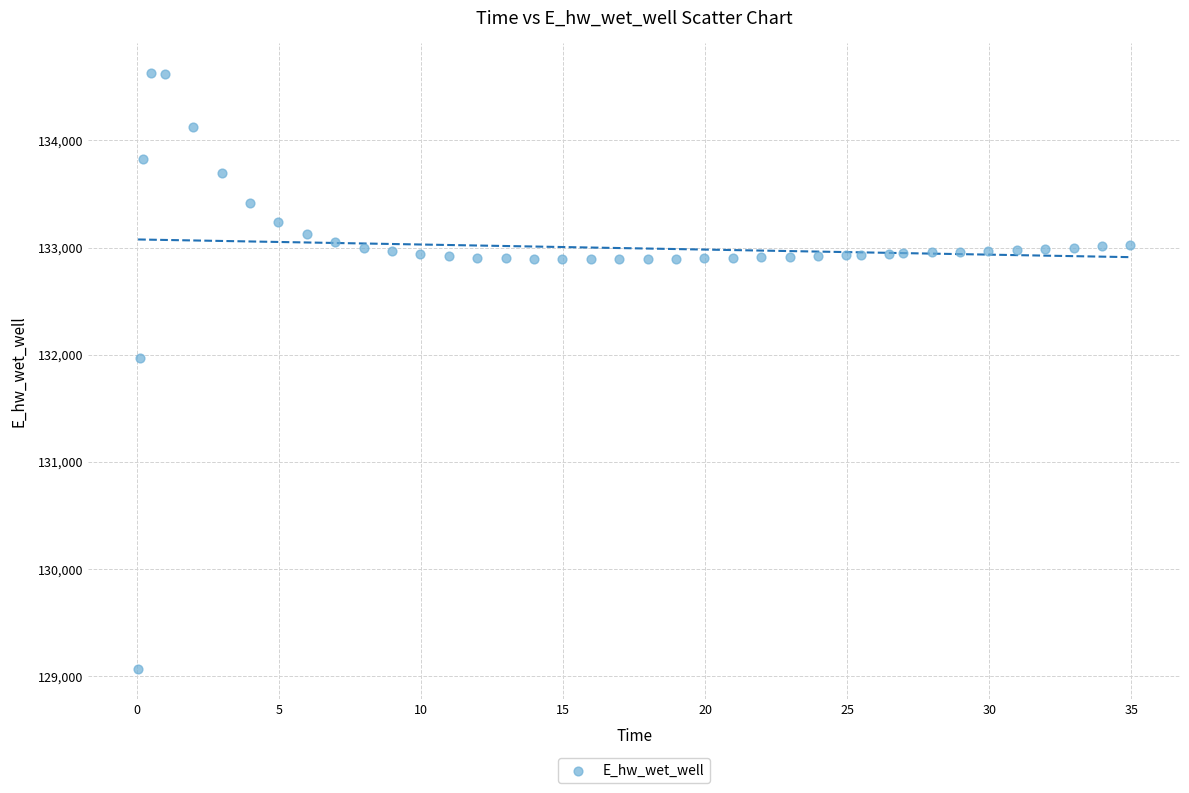

What Y value in the scatter plot is closest to 131849?

131970.0